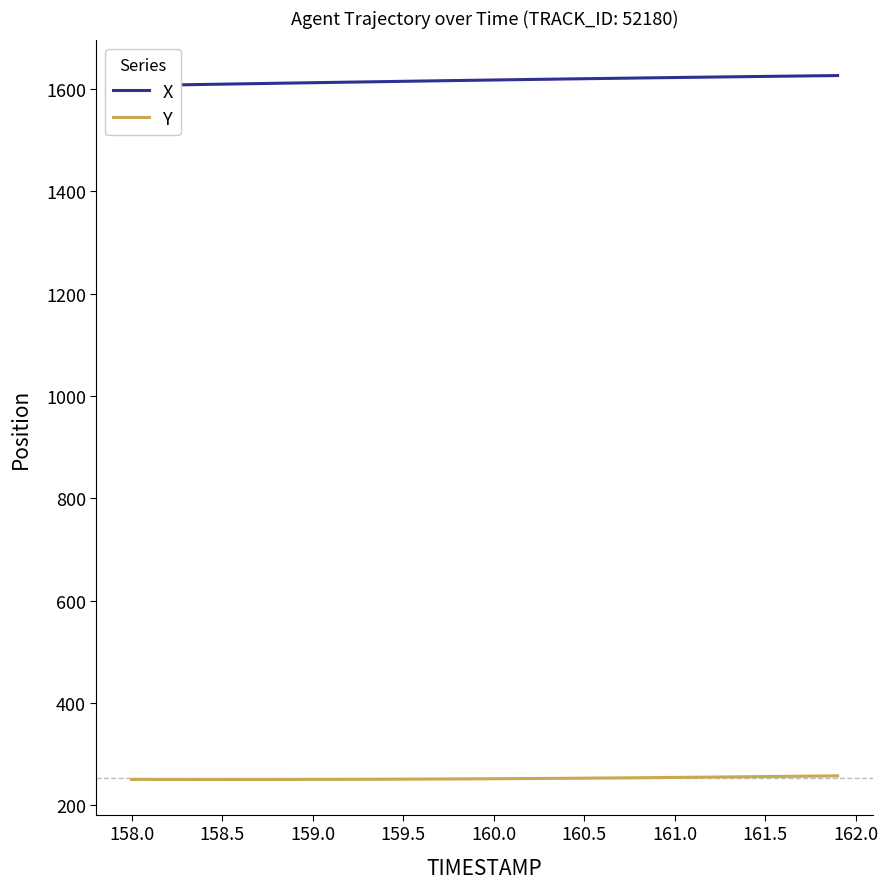

What is the lowest value of the Y series?

250.4